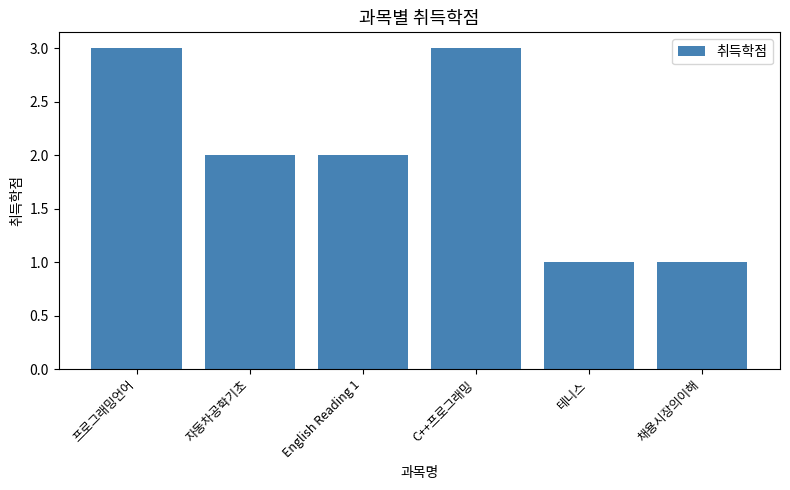

What is the value of the 3rd bar from the left?

2